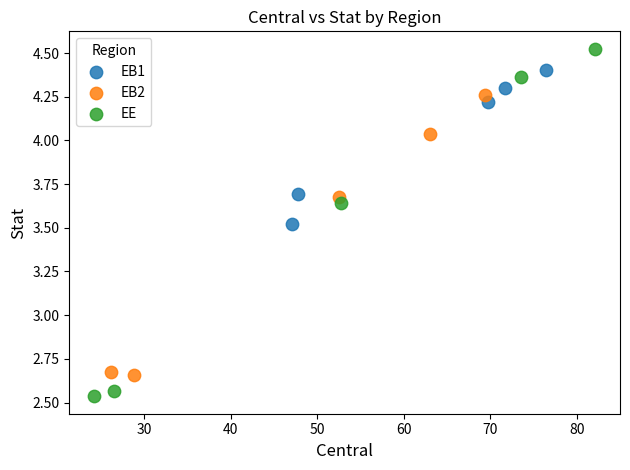

Which series has the largest Y range (max minus min)?

EE